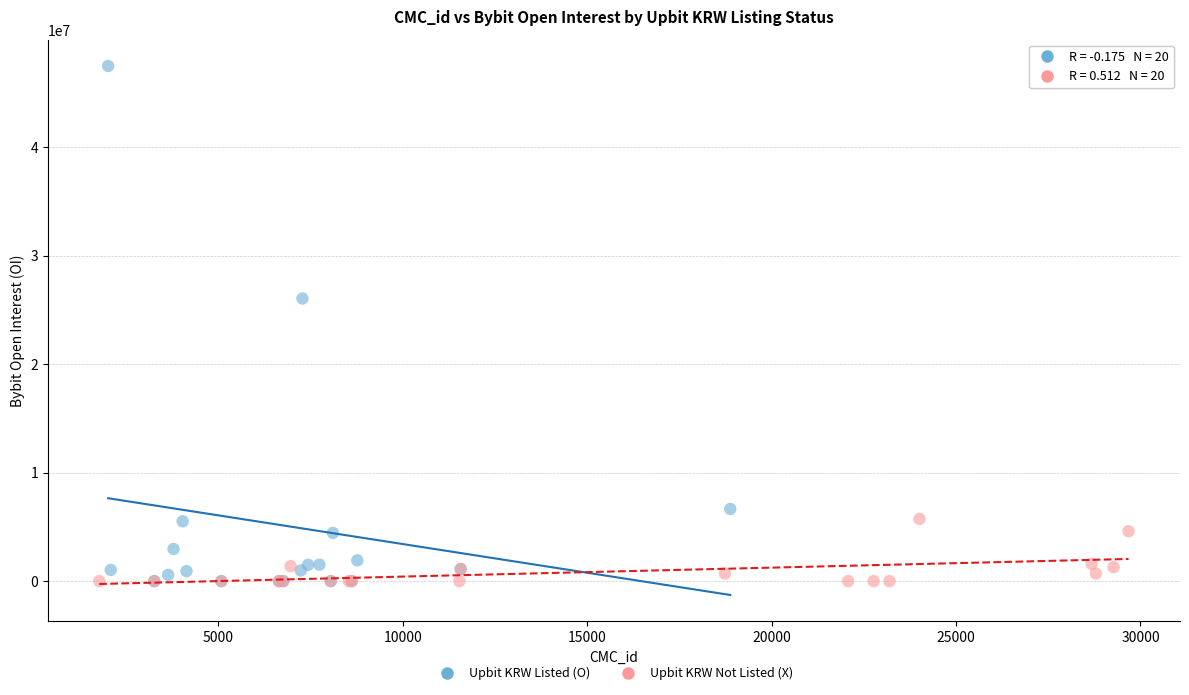

Which series has the widest spread of Y values?

Upbit KRW Listed (O)